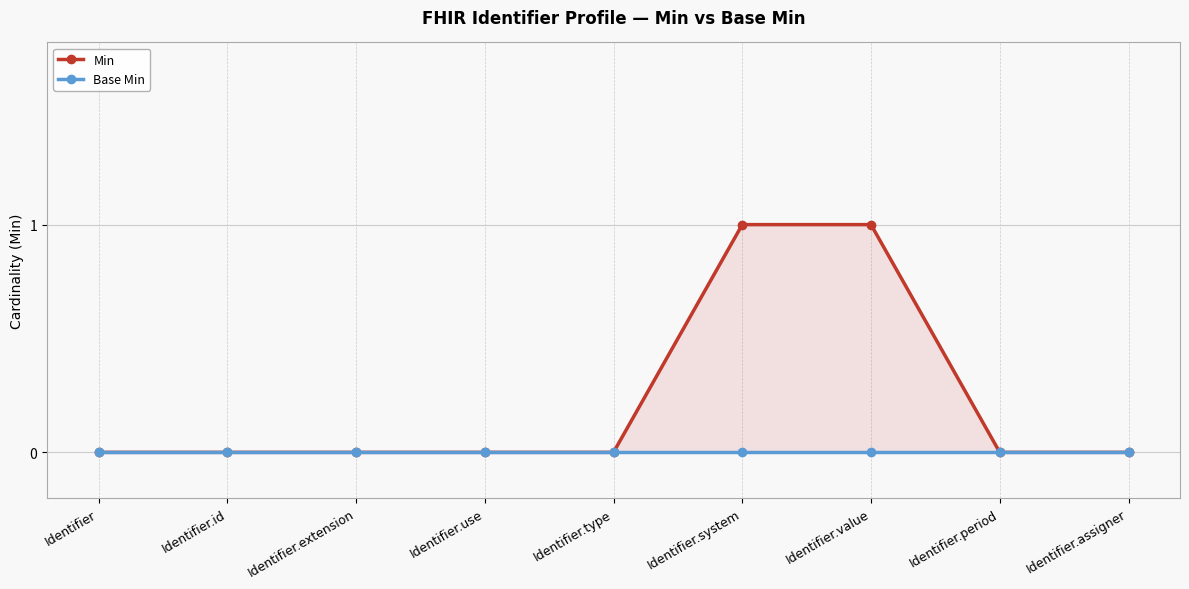

How many lines are shown in the chart?

2